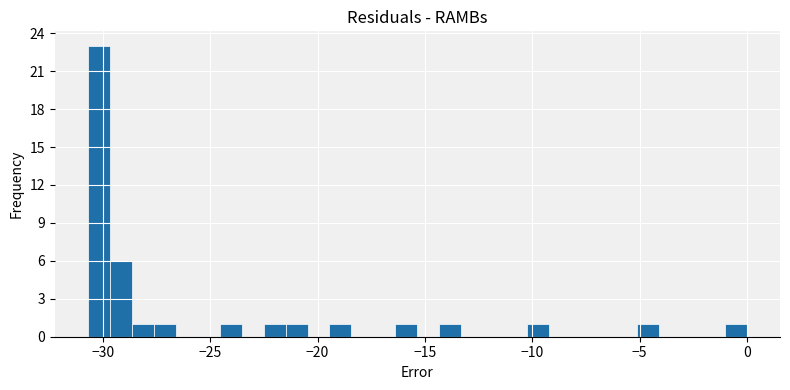

Around what value on the x-axis is the tallest bar? Give the approximate position of its centre, as read against the axis.

-30.0